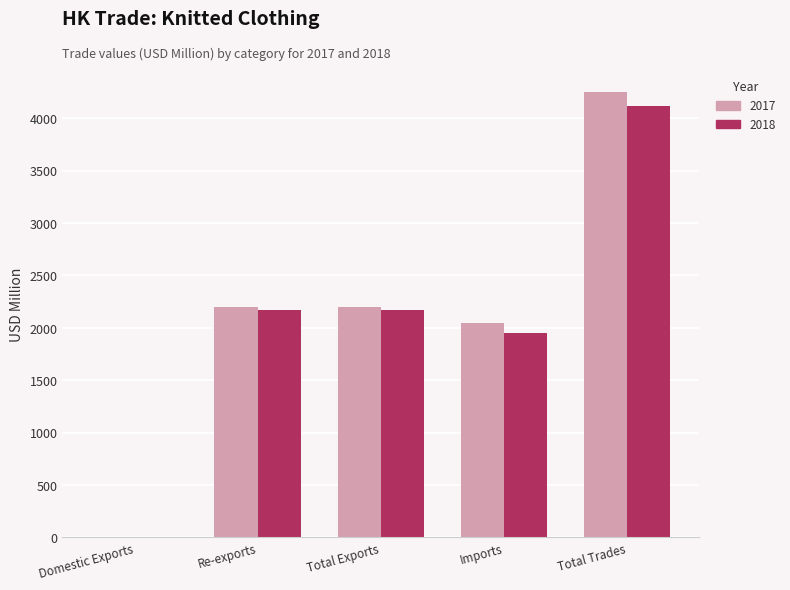

What is the total value across all series at Imports?

3995.4